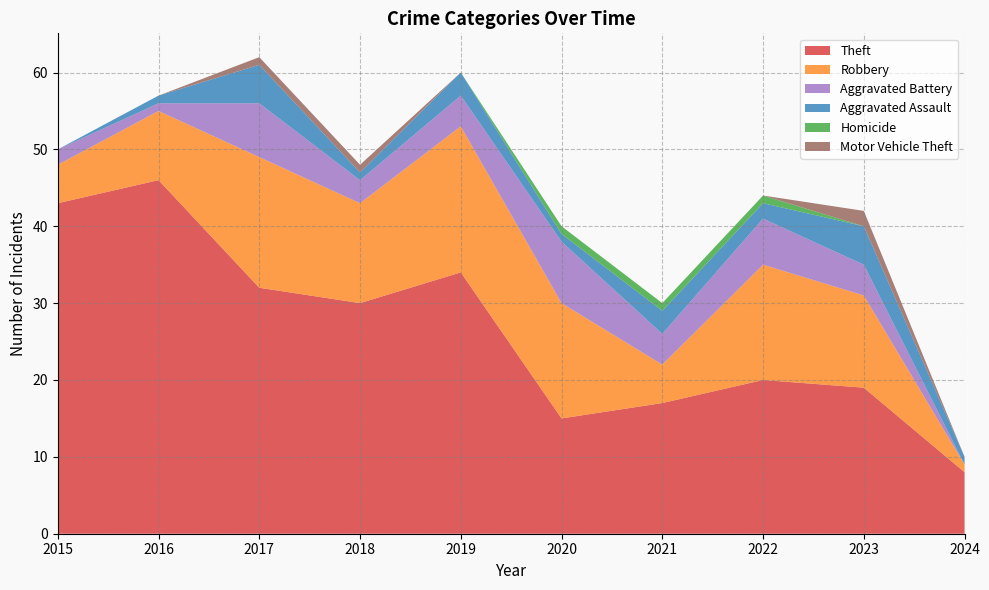

Reading left to right, extract all data points from this chart.

Theft: 2015=43	2016=46	2017=32	2018=30	2019=34	2020=15	2021=17	2022=20	2023=19	2024=8
Robbery: 2015=5	2016=9	2017=17	2018=13	2019=19	2020=15	2021=5	2022=15	2023=12	2024=1
Aggravated Battery: 2015=2	2016=1	2017=7	2018=3	2019=4	2020=8	2021=4	2022=6	2023=4	2024=0
Aggravated Assault: 2015=0	2016=1	2017=5	2018=1	2019=3	2020=1	2021=3	2022=2	2023=5	2024=1
Homicide: 2015=0	2016=0	2017=0	2018=0	2019=0	2020=1	2021=1	2022=1	2023=0	2024=0
Motor Vehicle Theft: 2015=0	2016=0	2017=1	2018=1	2019=0	2020=0	2021=0	2022=0	2023=2	2024=0